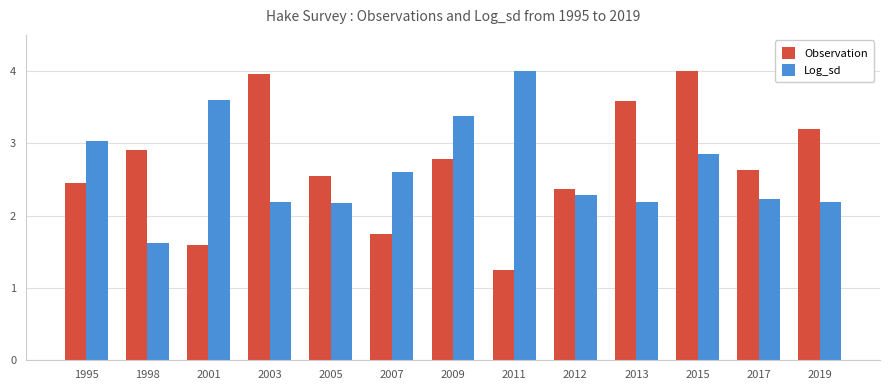

Rank the series at 2001 from highest to lowest value.

Log_sd, Observation